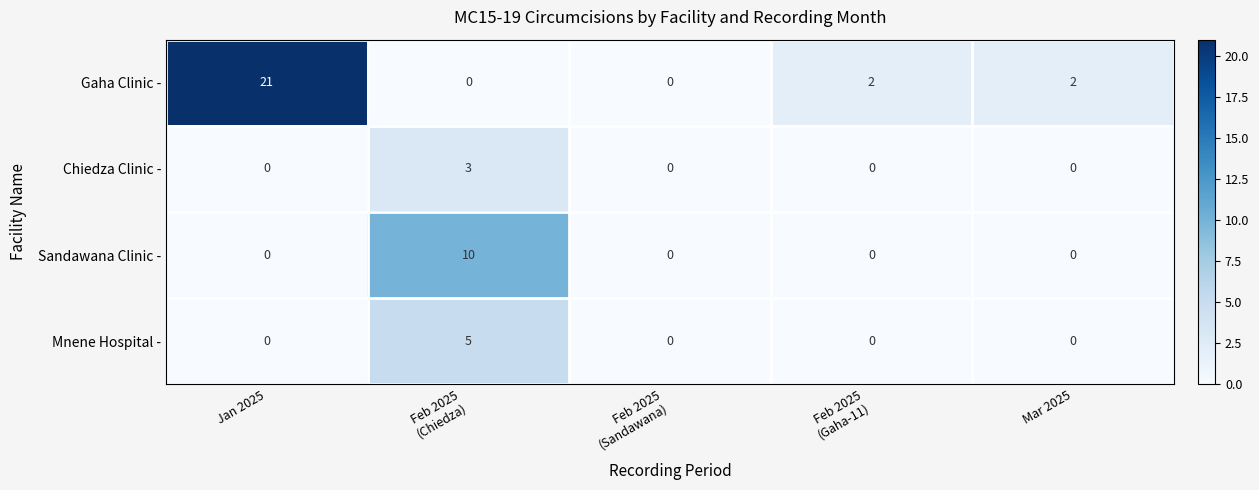

Reading right to left, extract all data points from this chart.

Gaha Clinic -: 2	2	0	0	21
Chiedza Clinic -: 0	0	0	3	0
Sandawana Clinic -: 0	0	0	10	0
Mnene Hospital -: 0	0	0	5	0